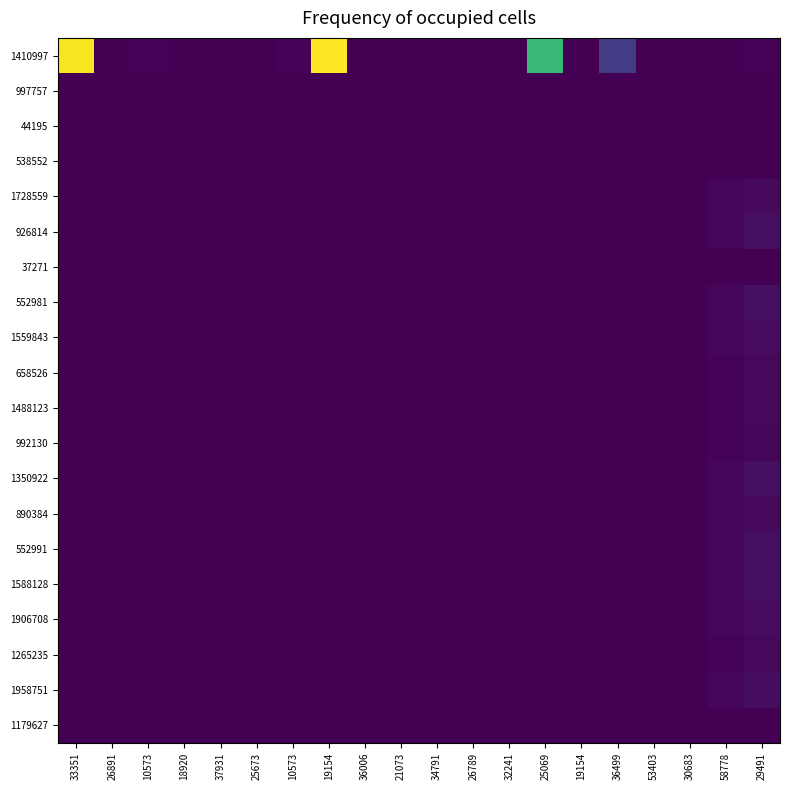

How many distinct data groups are displayed?

20